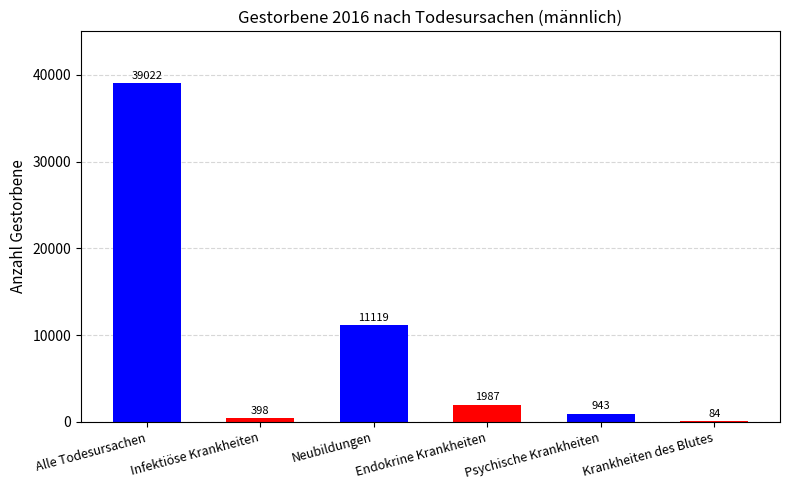

List the labels in order of value, smallest first.

Krankheiten des Blutes, Infektiöse Krankheiten, Psychische Krankheiten, Endokrine Krankheiten, Neubildungen, Alle Todesursachen